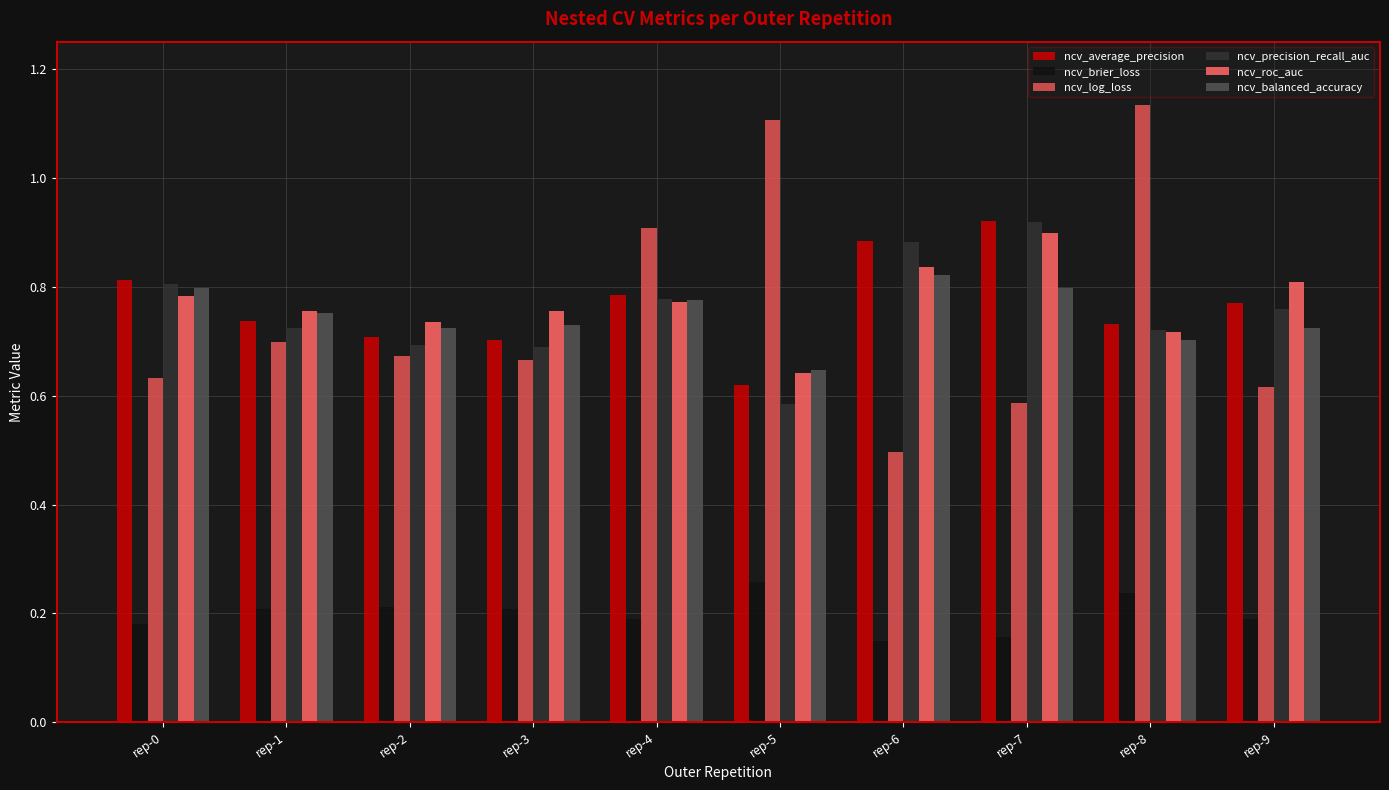

What is the sum of all ncv_log_loss values?

7.5